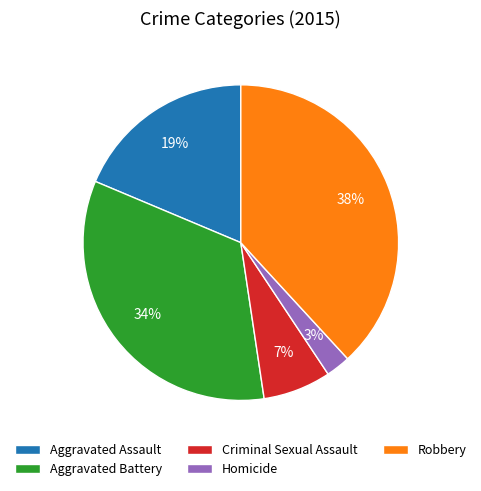

What is the smallest slice in the pie chart?

Homicide